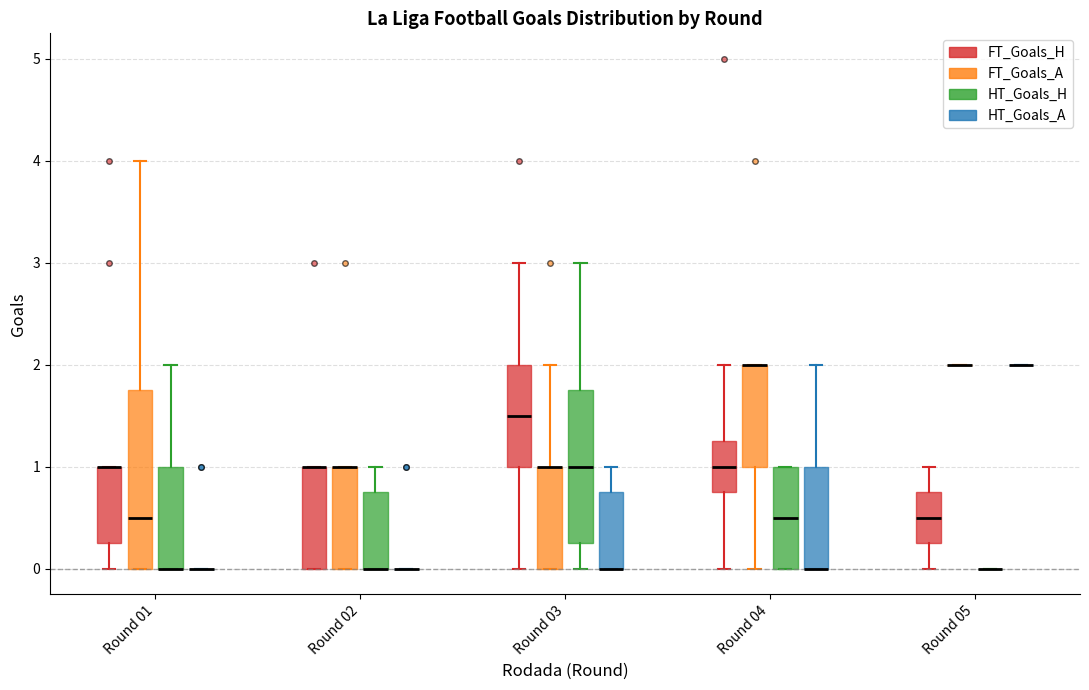

Which box is the tallest, from its lower edge to its upper edge?

Round 01 (FT_Goals_A)